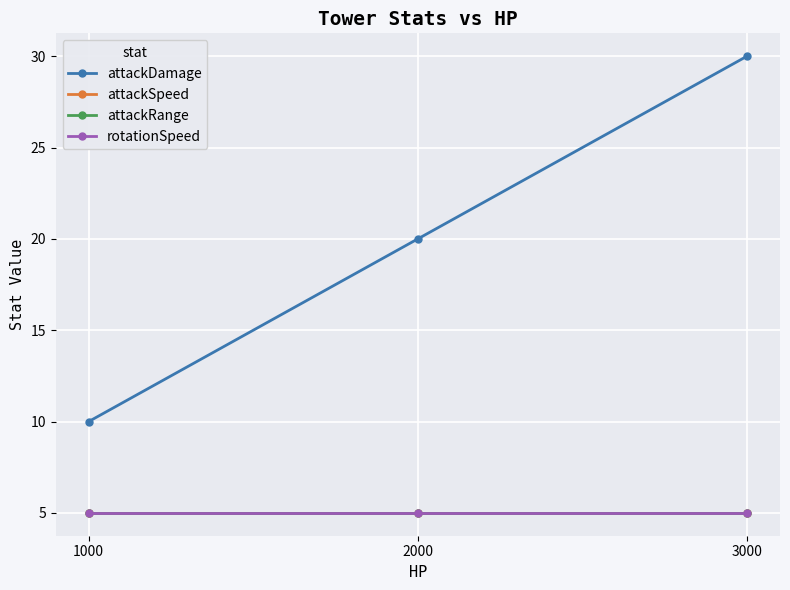

Is this an area chart (filled region under the line)?

No